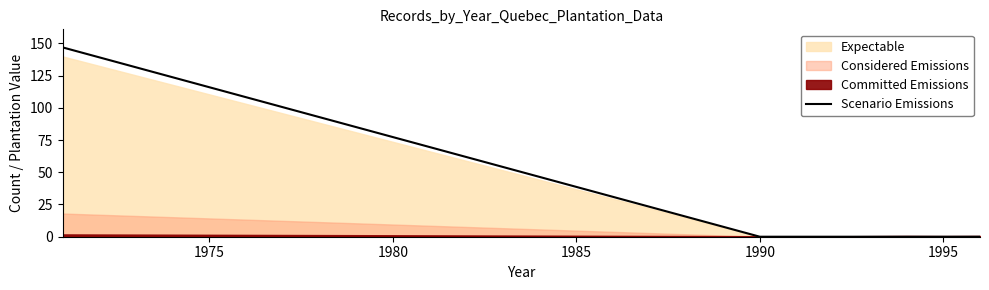

What is the maximum value for Scenario Emissions?

146.9